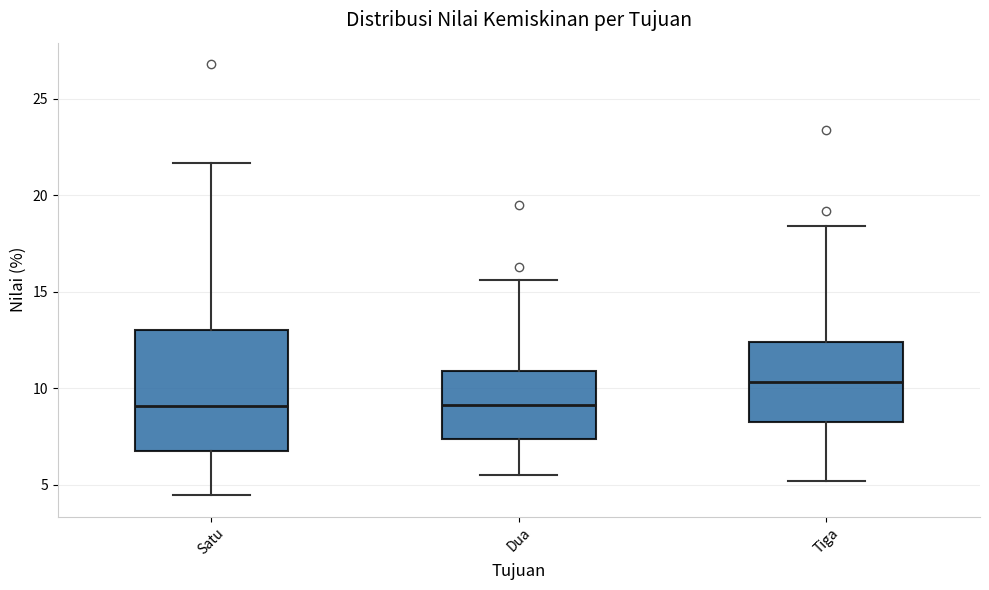

Reading left to right, transcribe this box plot: for each box, give where its median line is, the range the box spans, and where its two whiskers end, as read against the y-axis. The values are not printed on the chart, so give them approximately, as read against the axis.

Satu: median 9.0, box 6.5 to 13.0, whiskers 4.5 to 21.5
Dua: median 9.0, box 7.5 to 11.0, whiskers 5.5 to 15.5
Tiga: median 10.5, box 8.0 to 12.5, whiskers 5.0 to 18.5